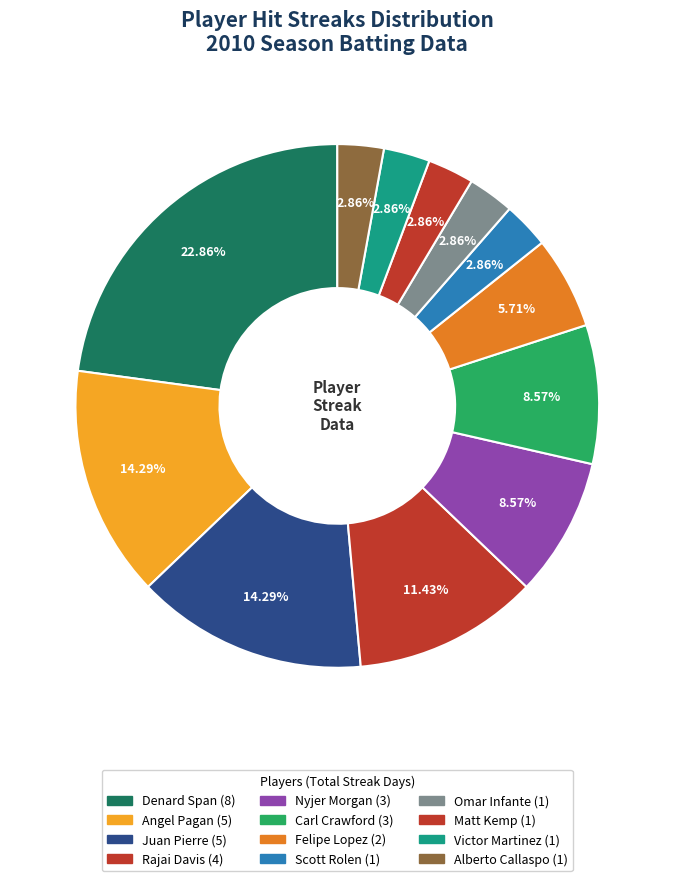

What is the change in value from Angel Pagan to Omar Infante?

-4